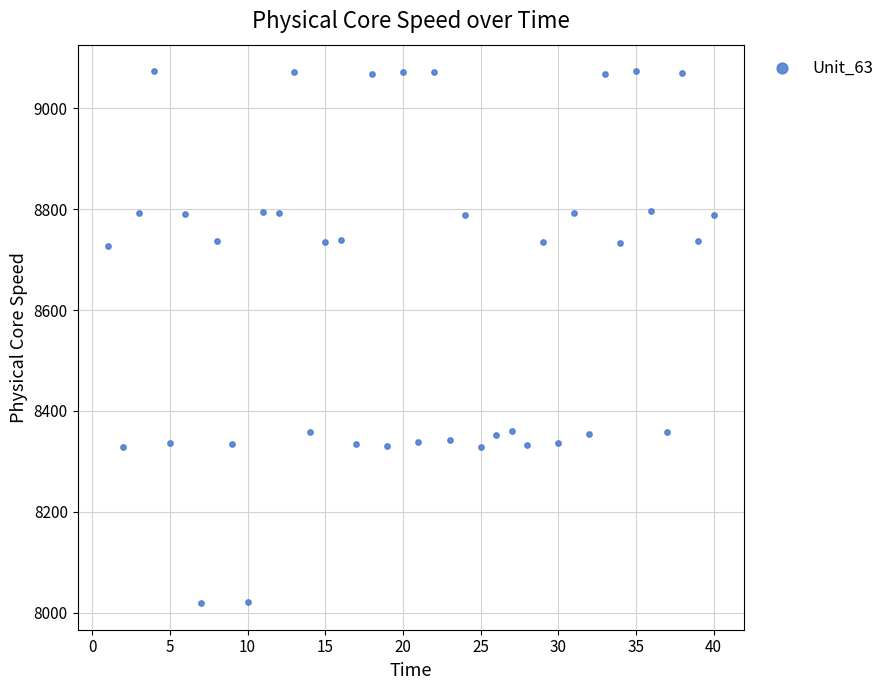

What is the range of Y values (max minus min)?

1054.4